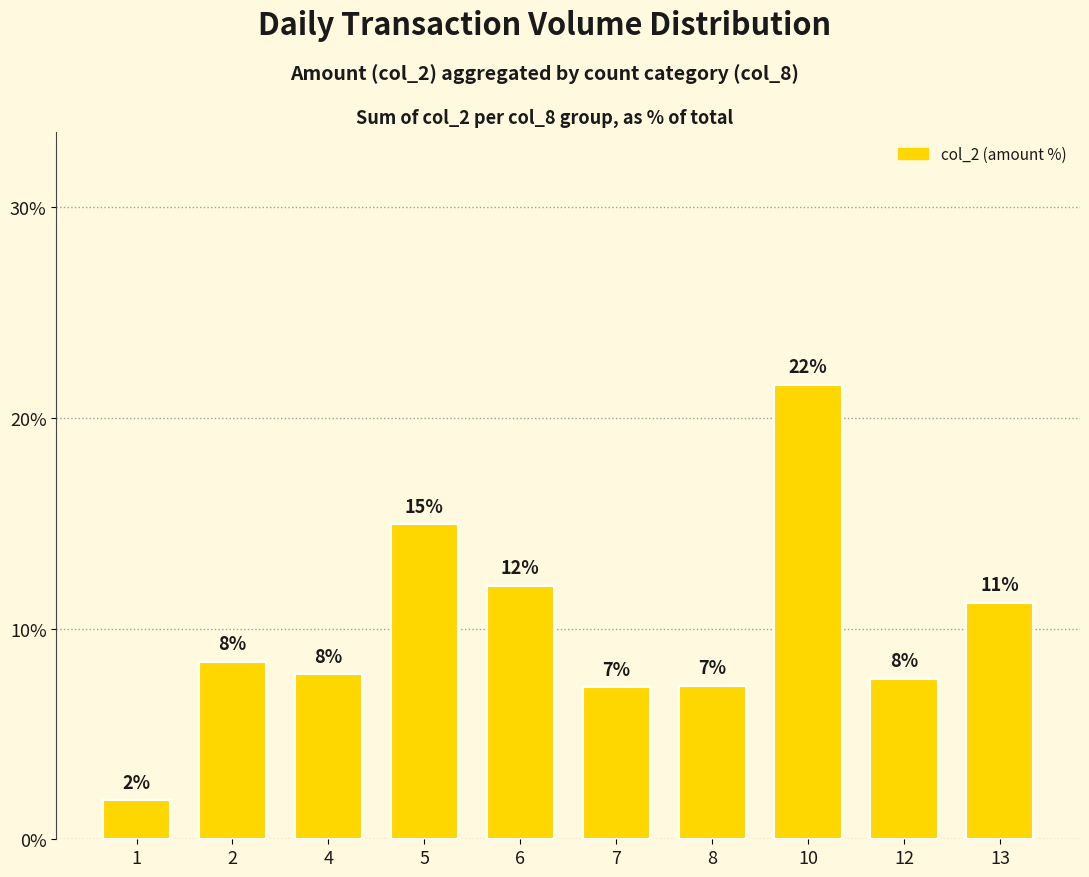

Are the bars horizontal?

No